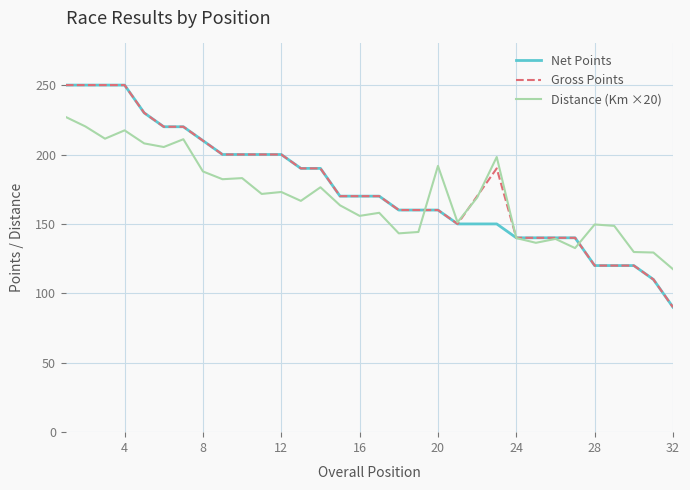

What is the maximum value for Distance (Km ×20)?

227.0